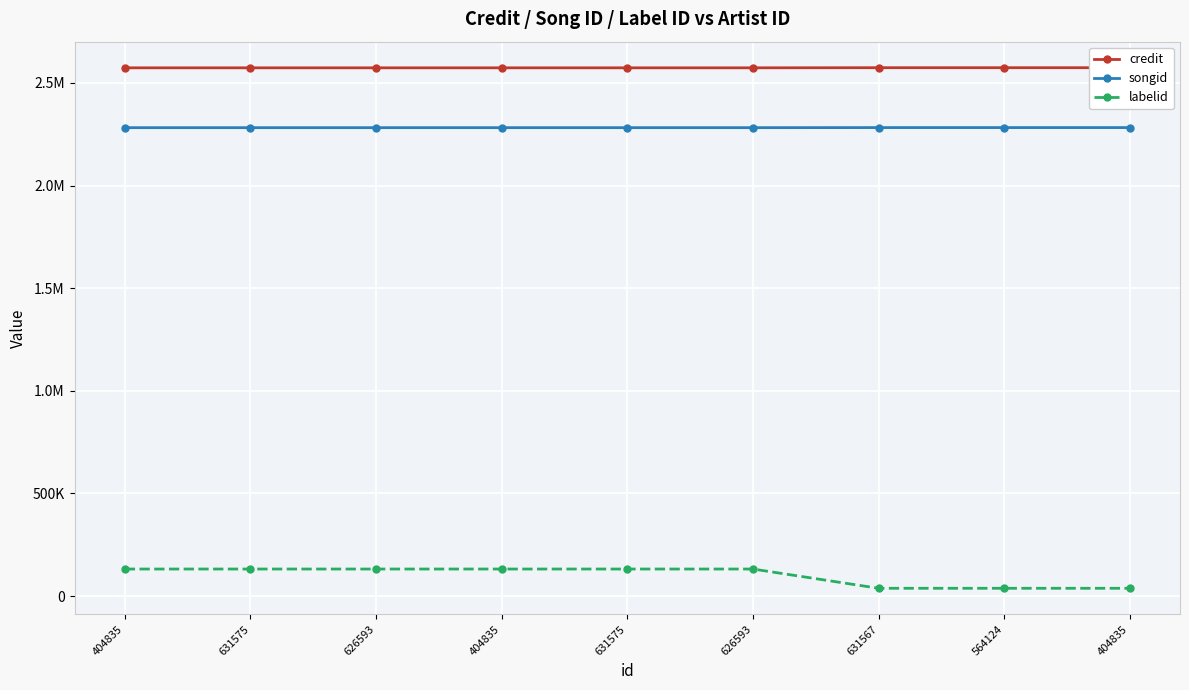

At which label does labelid reach its peak?

404835